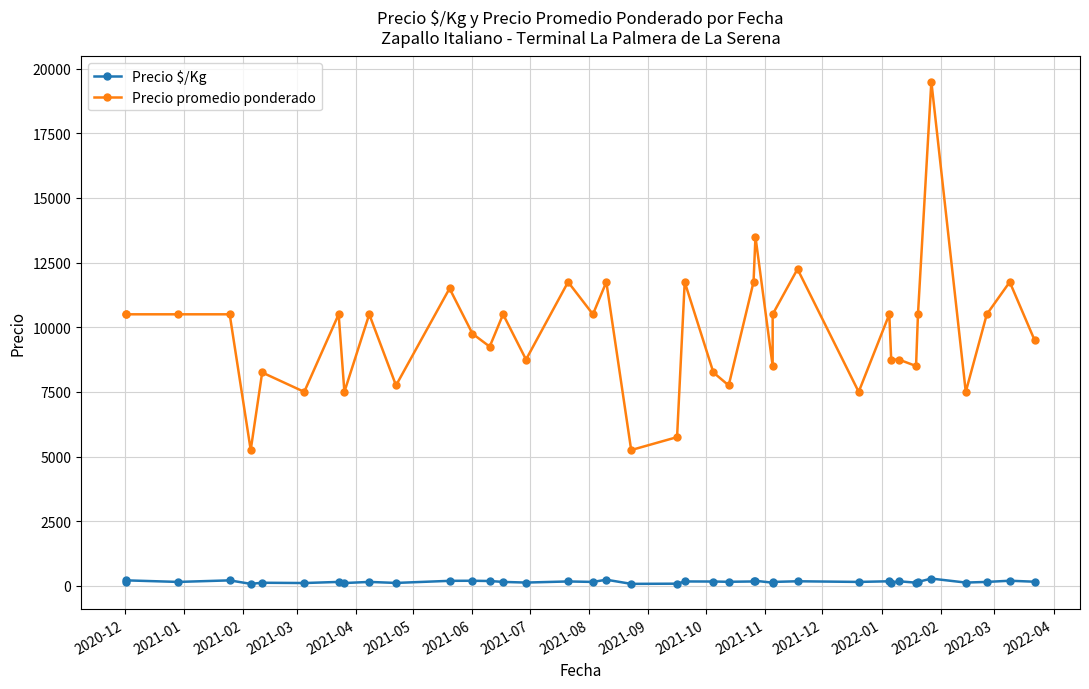

How many interior local valleys does the Precio $/Kg series have?

14